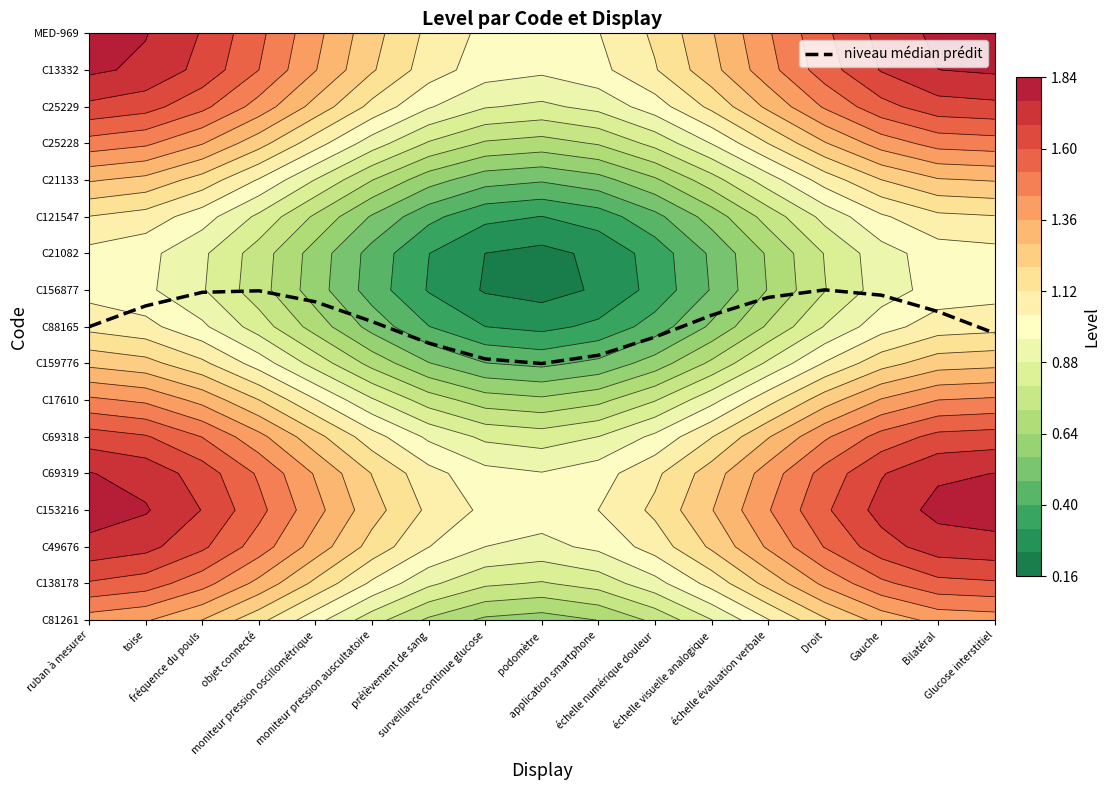

Reading left to right, transcribe all the data shown in this chart.

ruban à mesurer=8.0	toise=8.6	fréquence du pouls=8.9	objet connecté=9.0	moniteur pression oscillométrique=8.7	moniteur pression auscultatoire=8.1	prélèvement de sang=7.6	surveillance continue glucose=7.1	podomètre=7.0	application smartphone=7.2	échelle numérique douleur=7.7	échelle visuelle analogique=8.3	échelle évaluation verbale=8.8	Droit=9.0	Gauche=8.9	Bilatéral=8.4	Glucose interstitiel=7.8